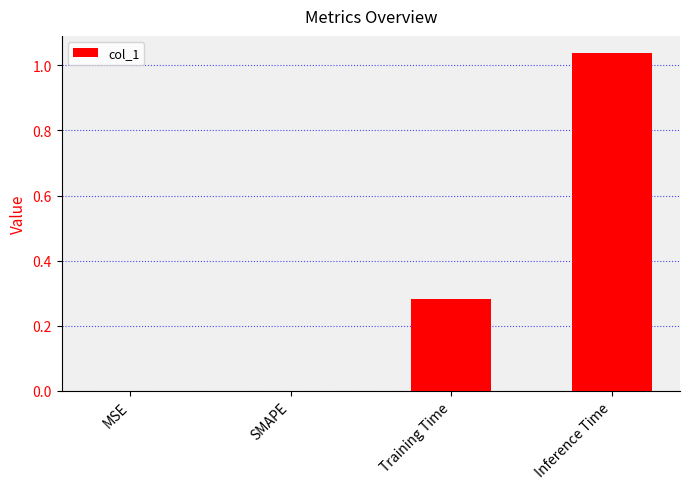

How many data points does each series have?

4